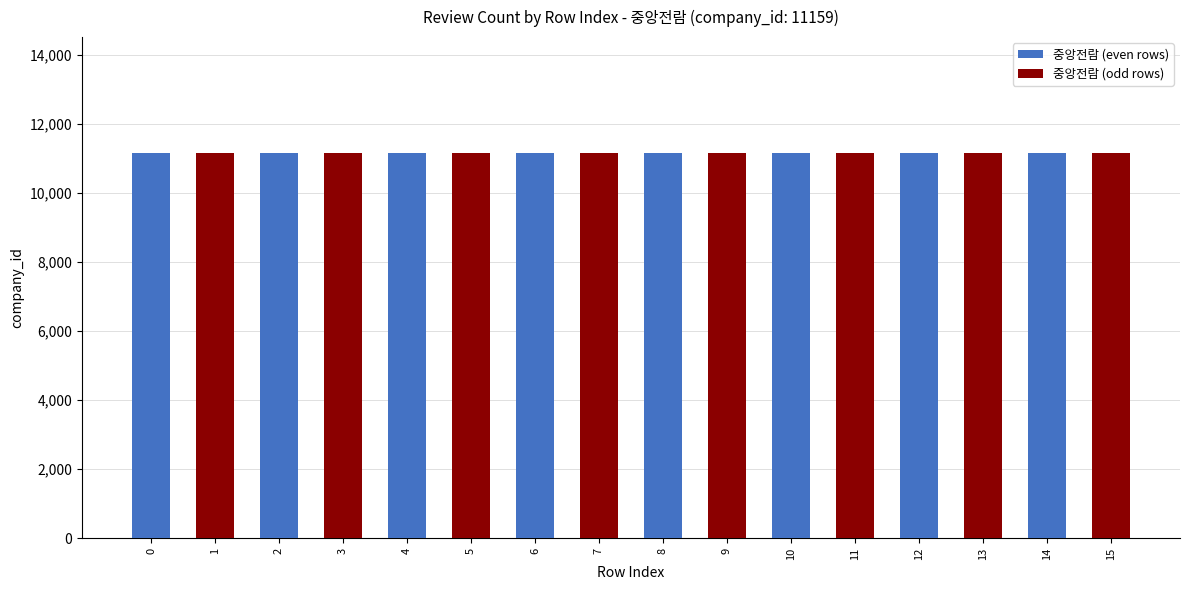

List the series in order of their peak value, highest first.

중앙전람 (even rows), 중앙전람 (odd rows)